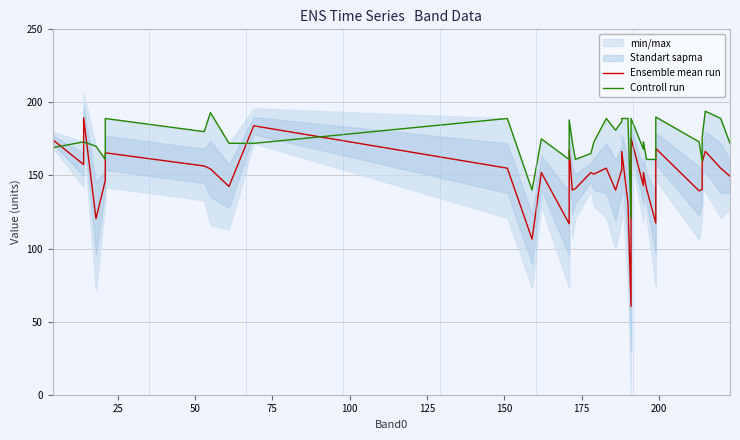

In Controll run, how many points are lower than both neighbors (excluding endpoints)?

9